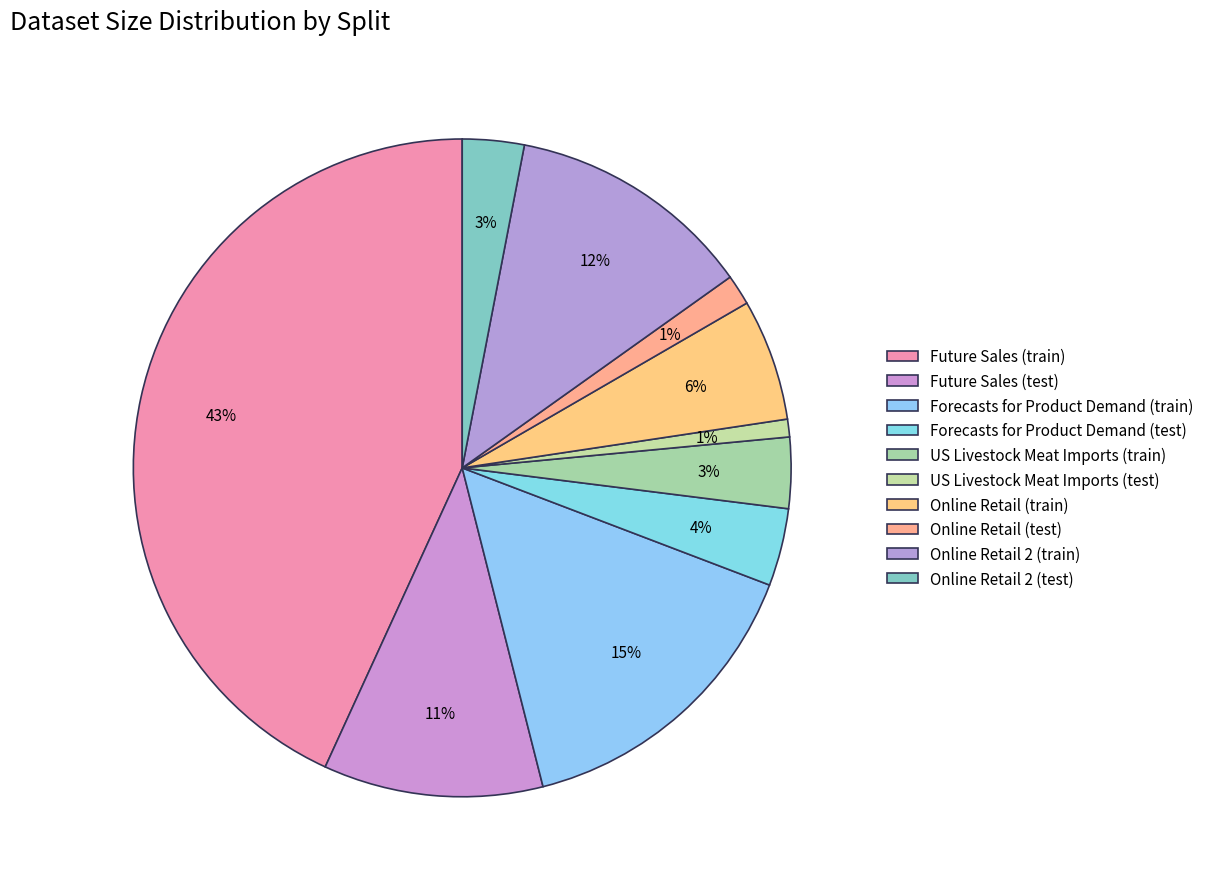

What is the largest slice in the pie chart?

Future Sales (train)